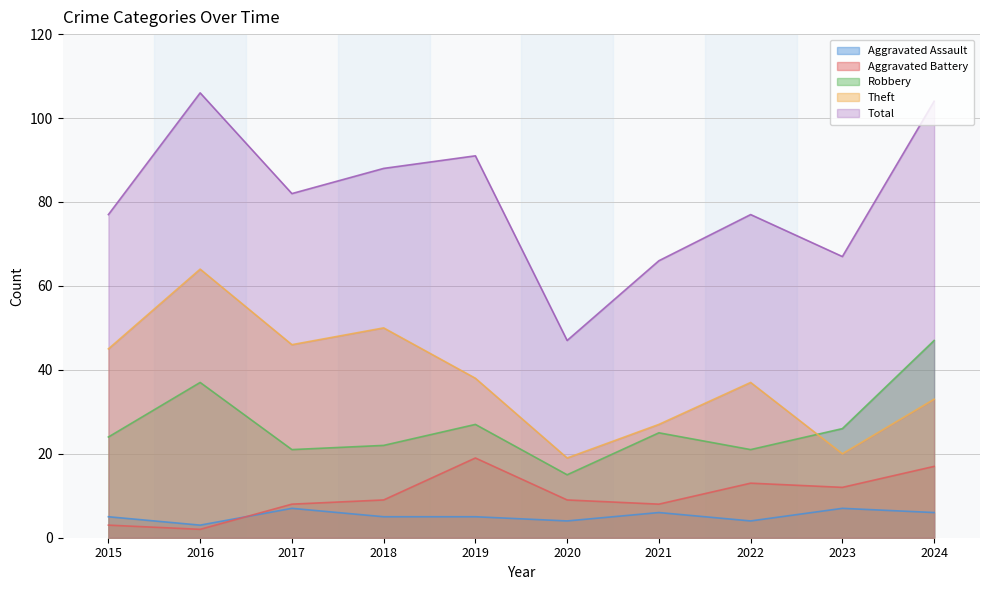

What is the average value of the Total series?

80